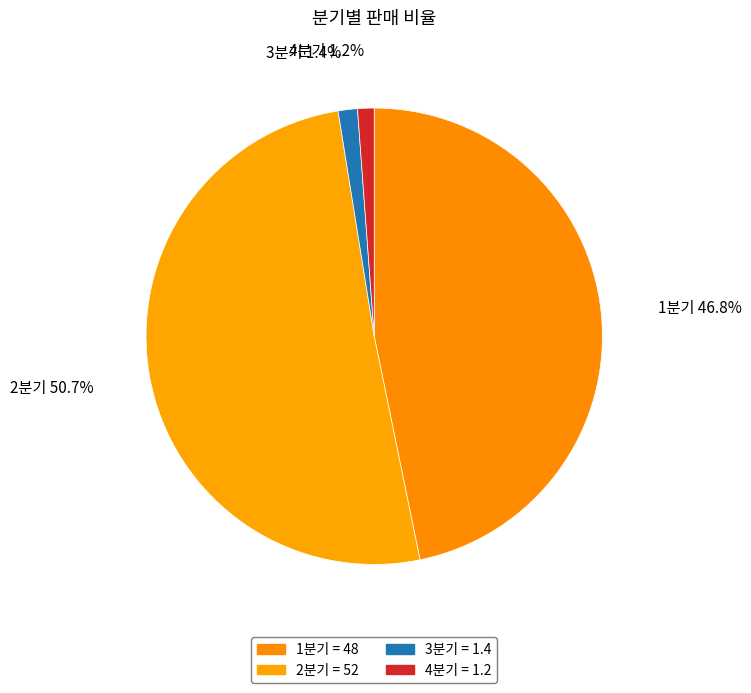

How many segments does this pie chart have?

4